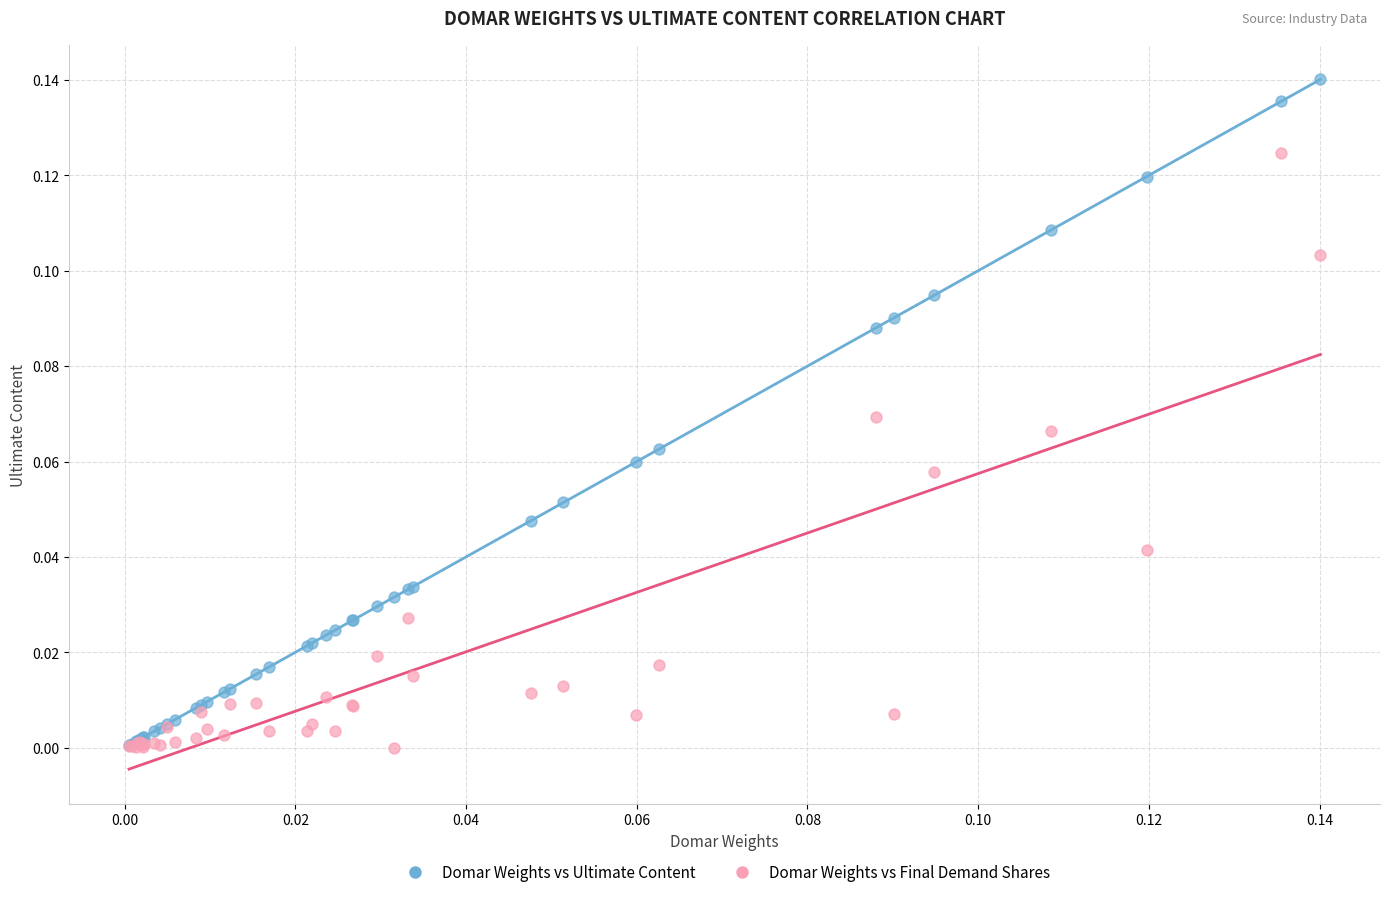

What are all the series names shown in the legend?

Domar Weights vs Ultimate Content, Domar Weights vs Final Demand Shares